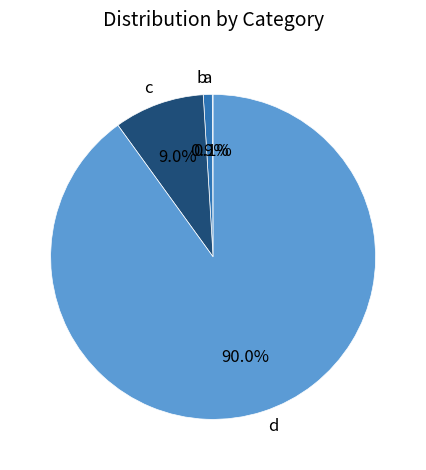

Does any single category account for the majority?

Yes